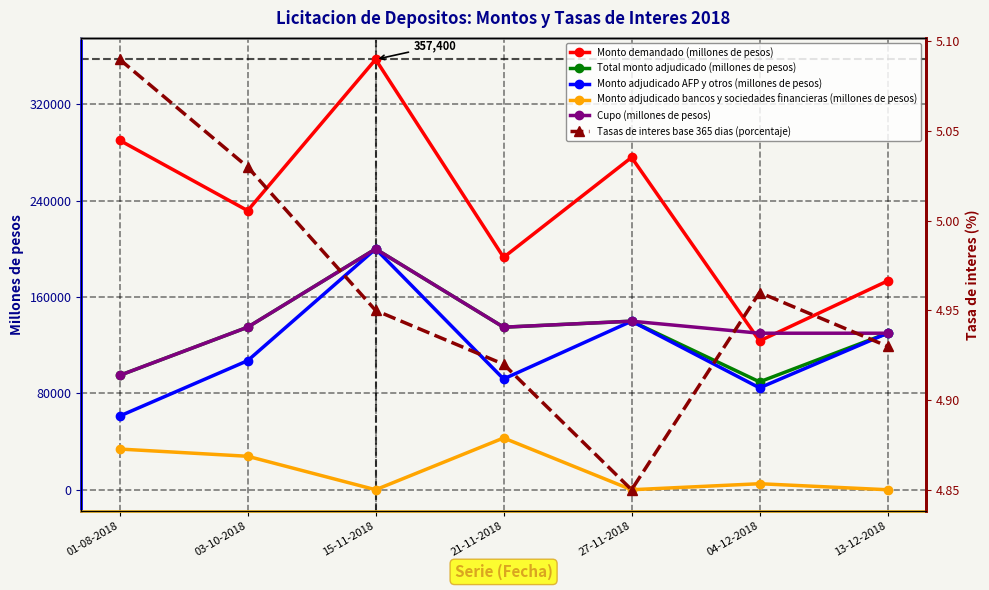

How many data points in Monto adjudicado bancos y sociedades financieras (millones de pesos) are above 5000?

3